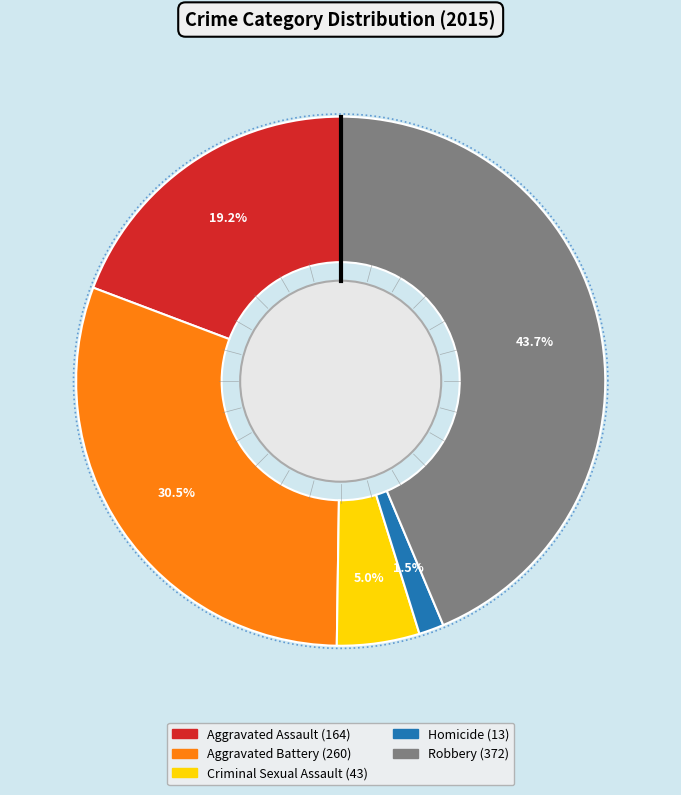

What is the total percentage of Homicide and Aggravated Battery?

32.0%